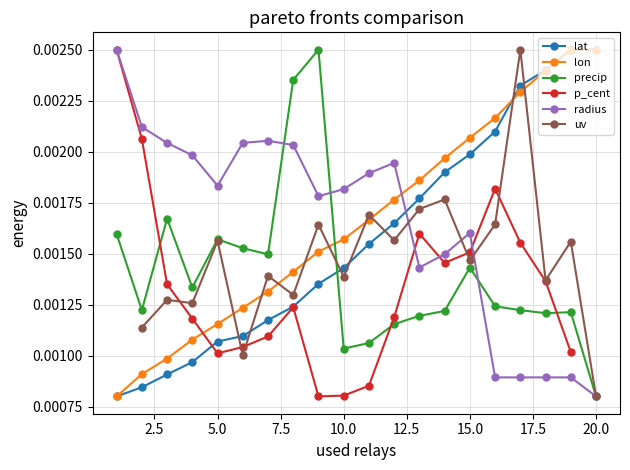

How many times do radius and lon cross each other?

1